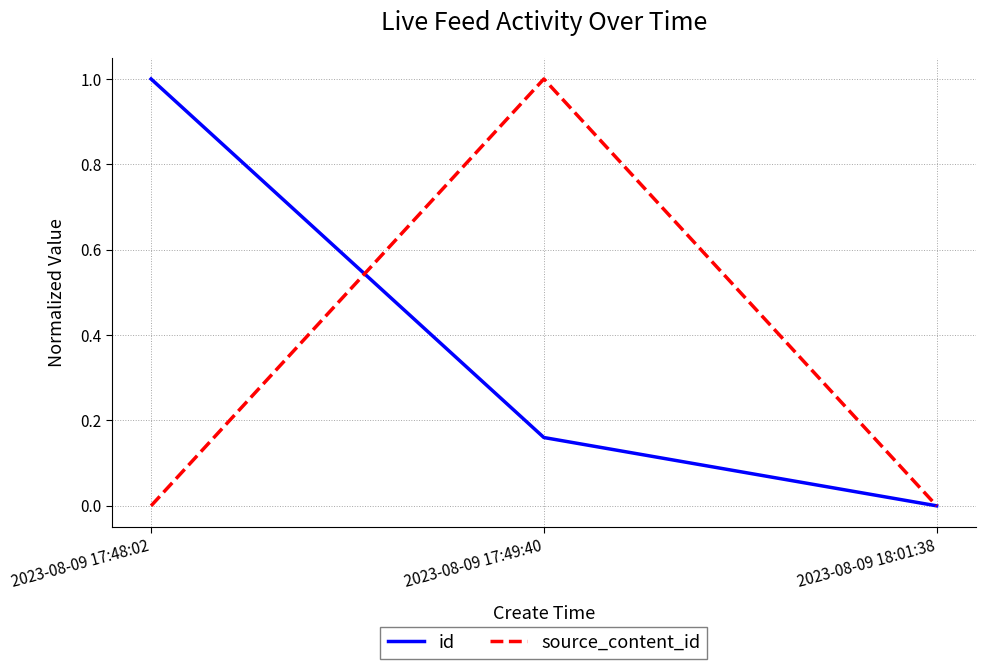

What position from the left is 2023-08-09 17:49:40?

2